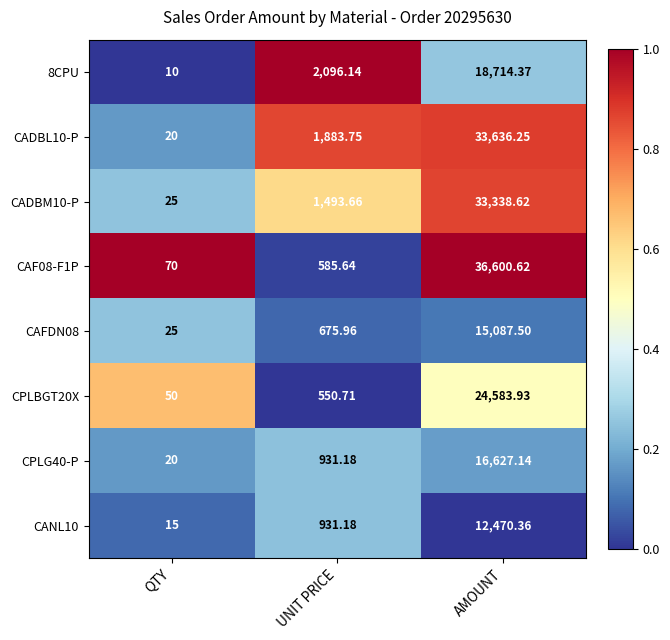

At which category is the sum across all series the highest?

AMOUNT